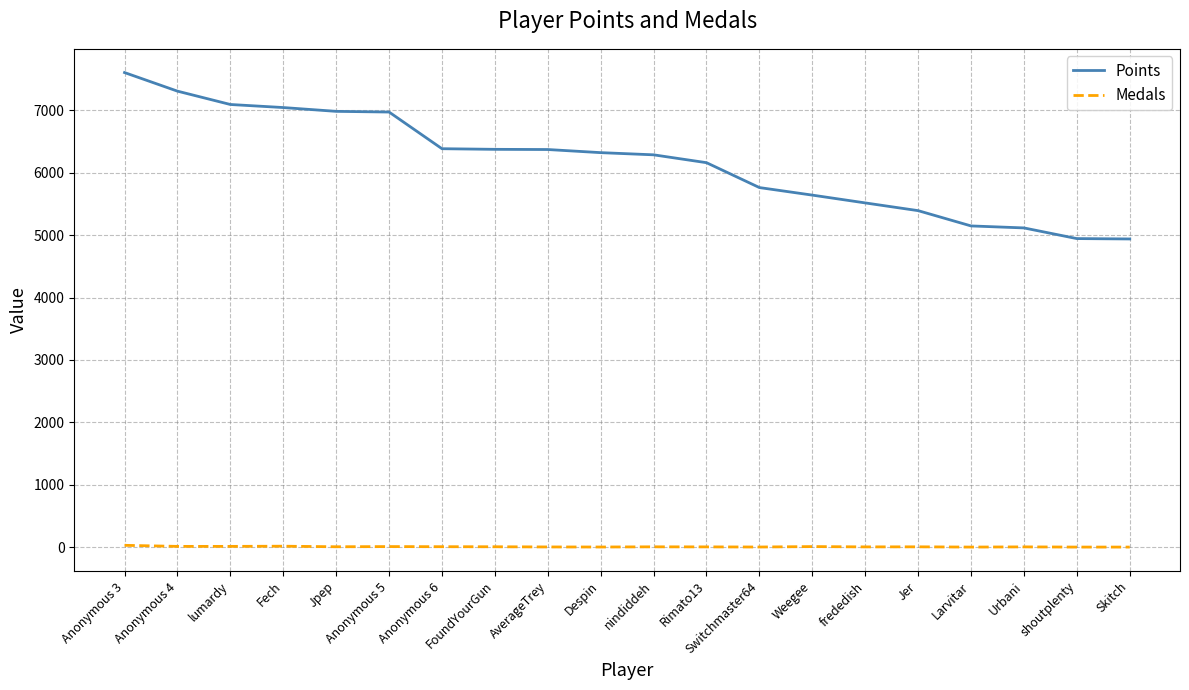

What is the minimum value for Points?

4940